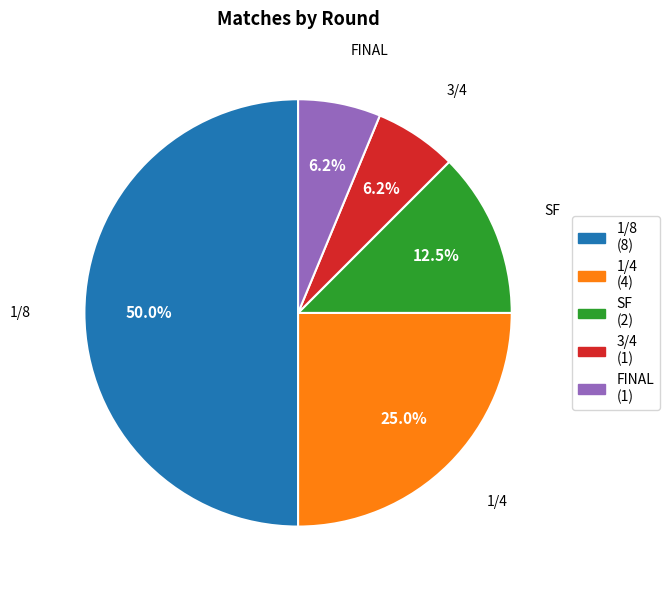

To the nearest percent, what is the difference between the largest and smallest slice percentages?

44%